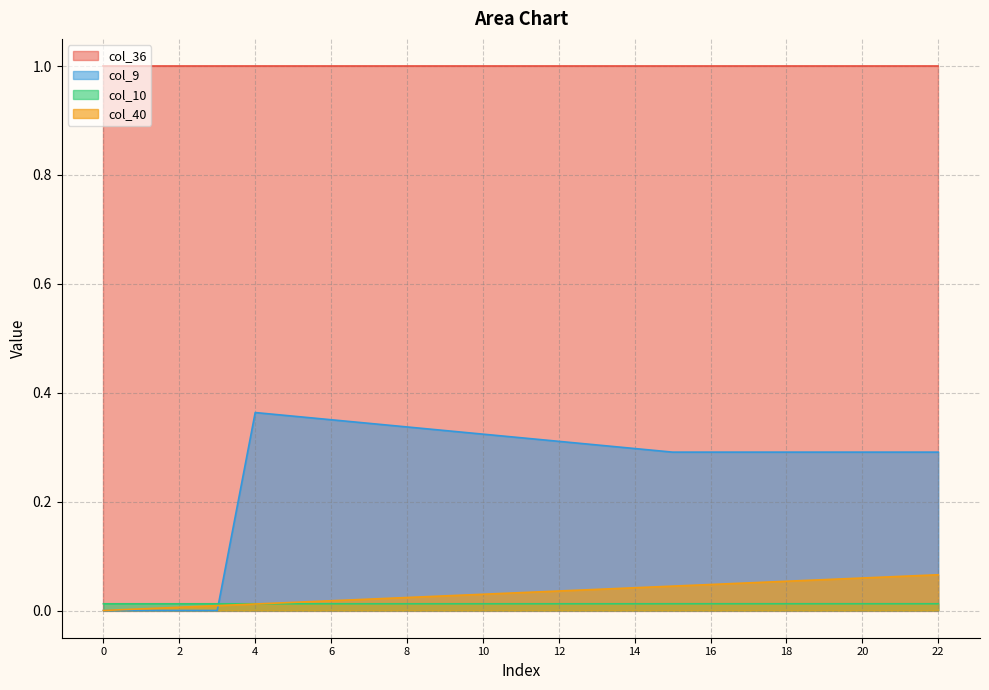

Is the value of col_36 at 2 greater than the value of col_9 at 8?

Yes